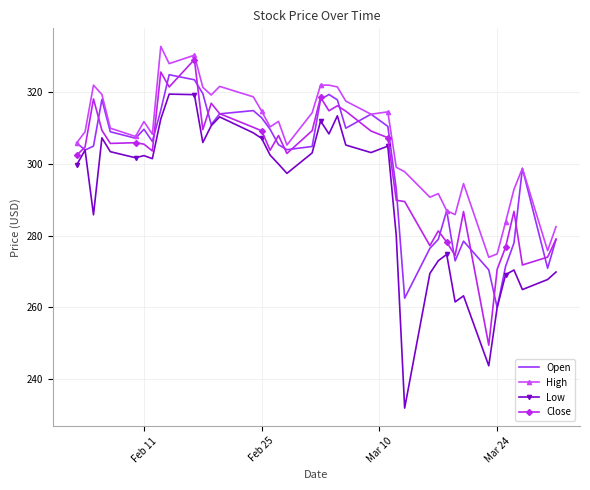

Which series has the widest spread of values?

Low